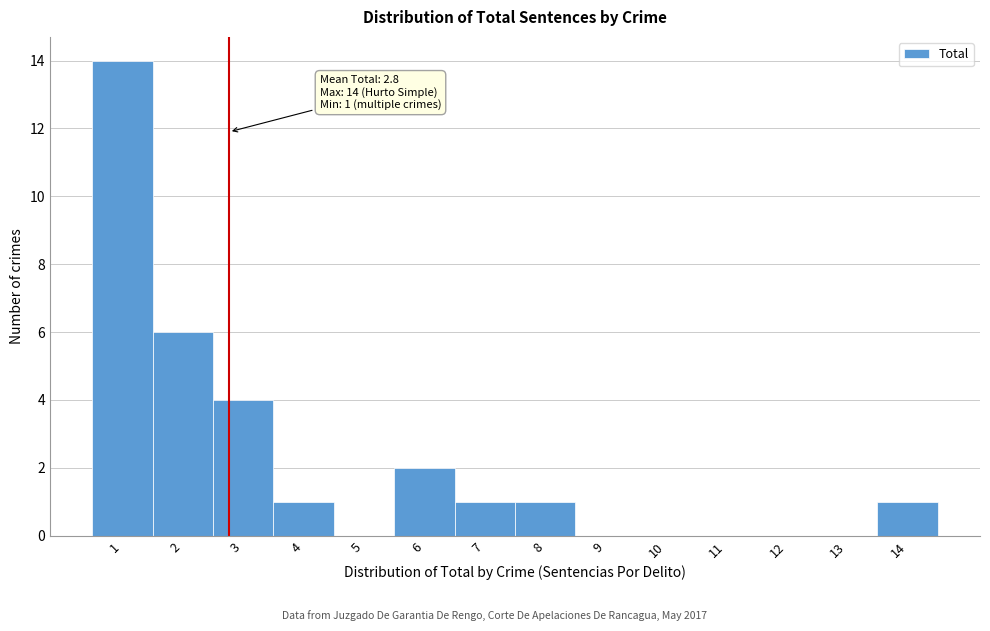

Which range on the x-axis has the tallest bar?

0.5 to 1.5